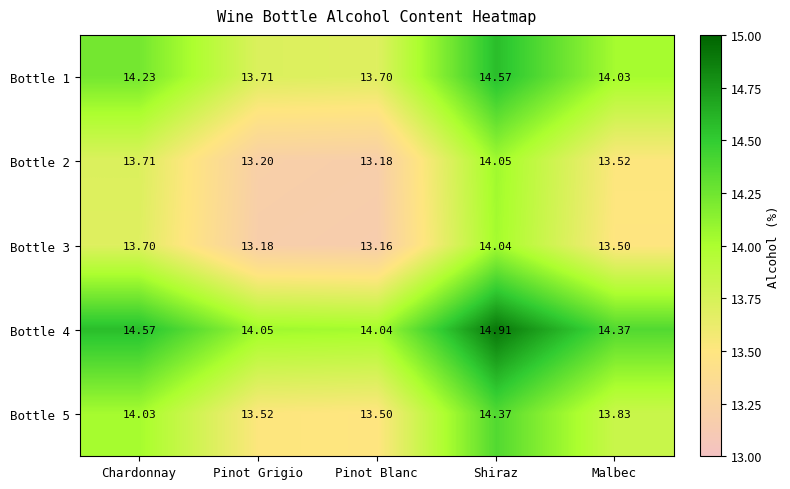

List the labels in order of Bottle 3 value, largest first.

Shiraz, Chardonnay, Malbec, Pinot Grigio, Pinot Blanc